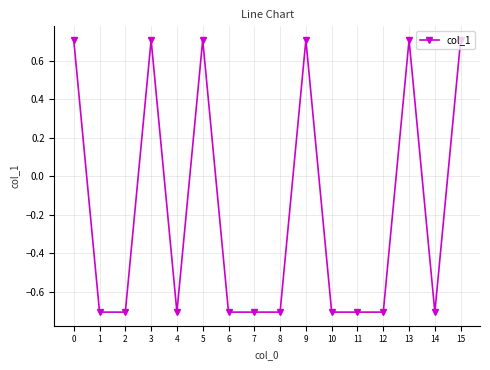

What is the greatest value displayed?

0.7